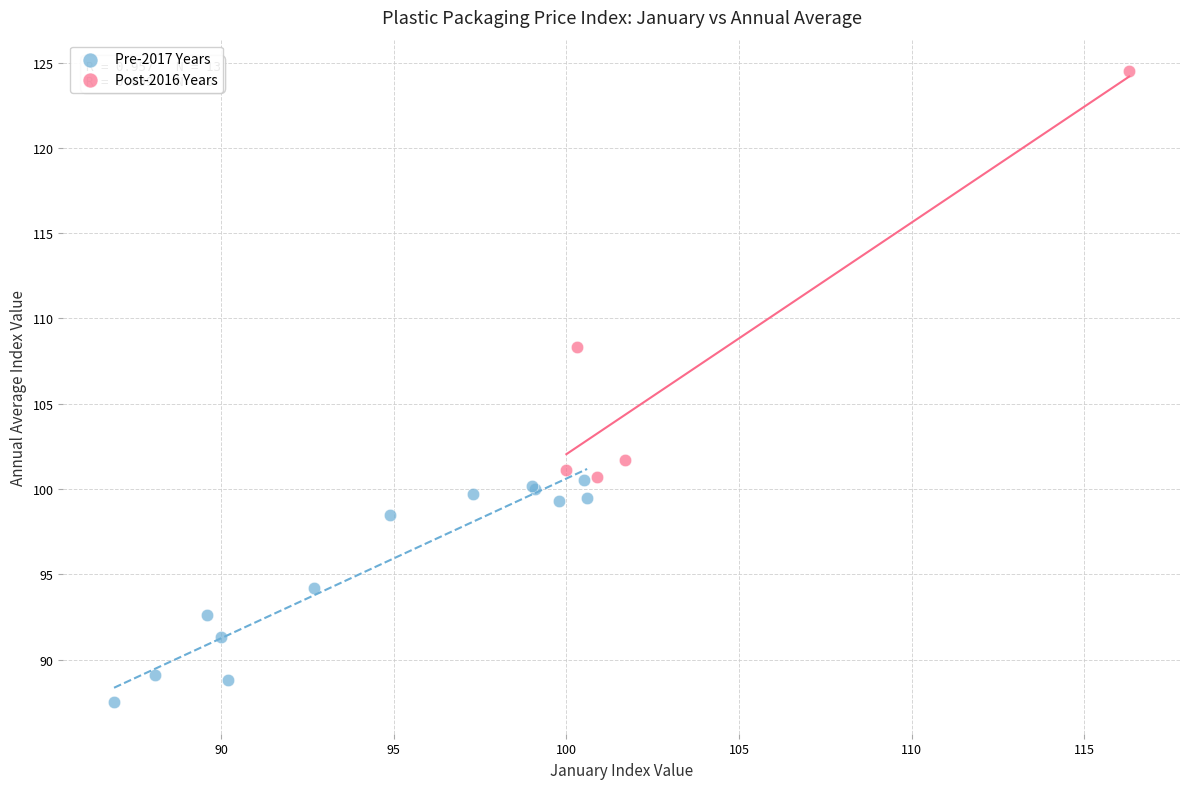

Which series has the widest spread of Y values?

Post-2016 Years